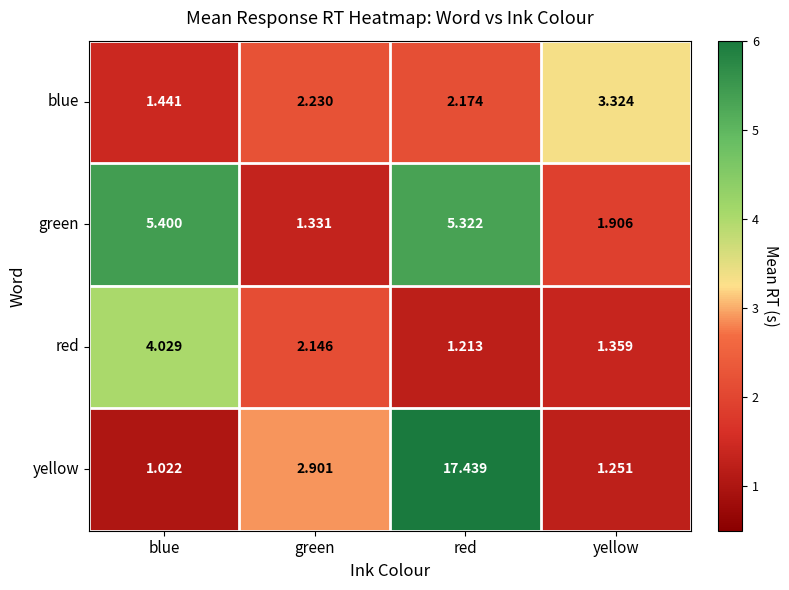

Which series has the largest total across all categories?

yellow